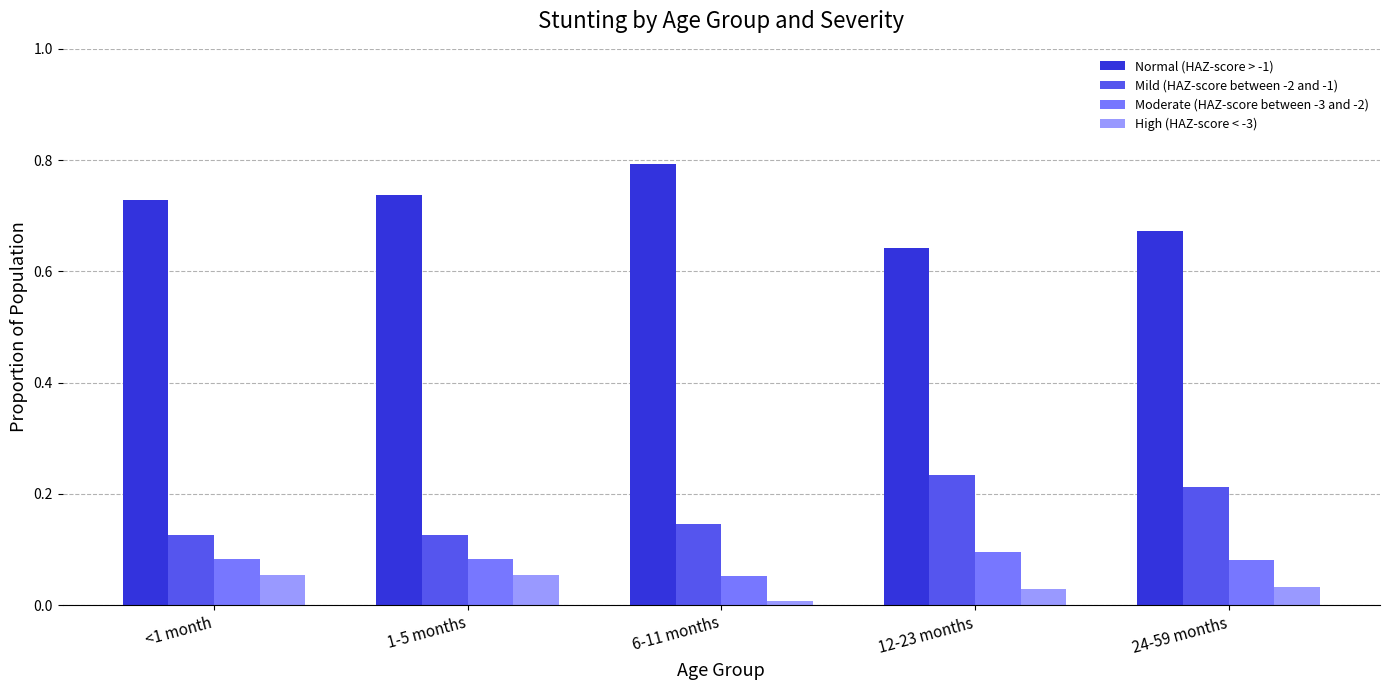

Is it true that Moderate (HAZ-score between -3 and -2) equals 0.1 at 12-23 months?

True